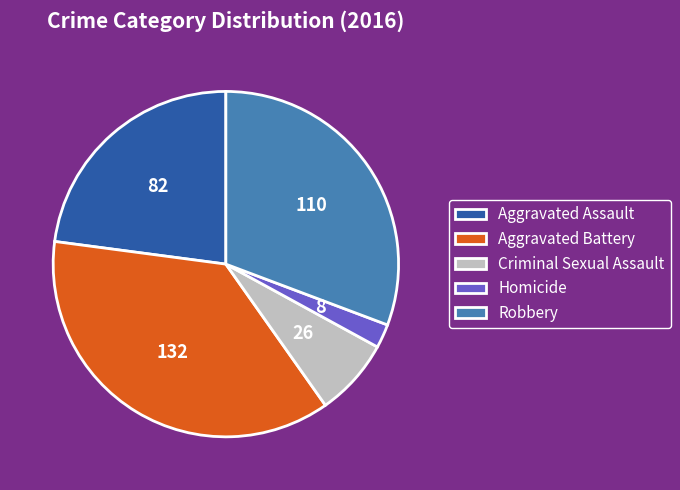

Which category has the smallest portion of the pie?

Homicide